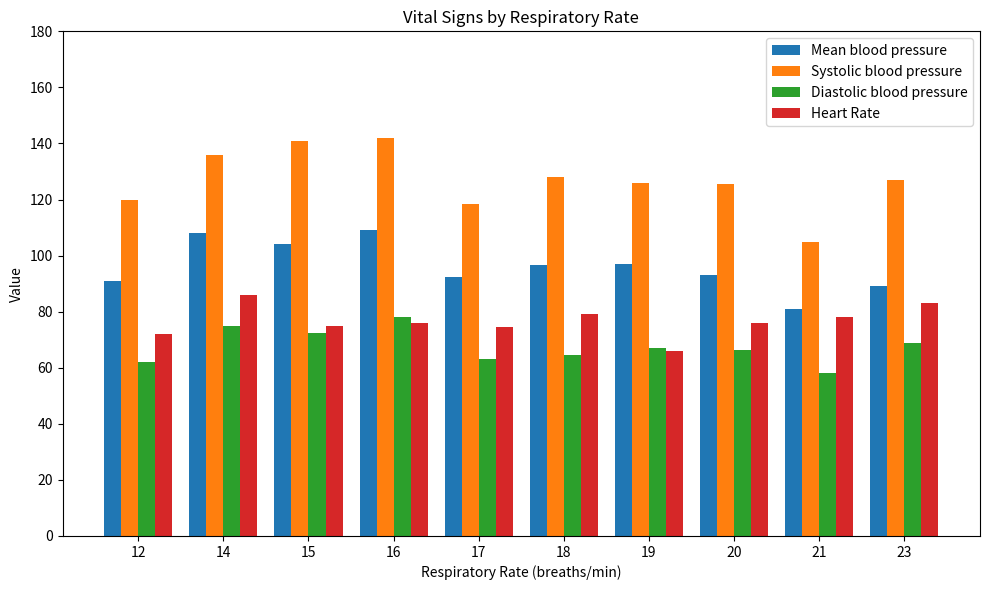

Which category has the lowest value in the Diastolic blood pressure series?

21